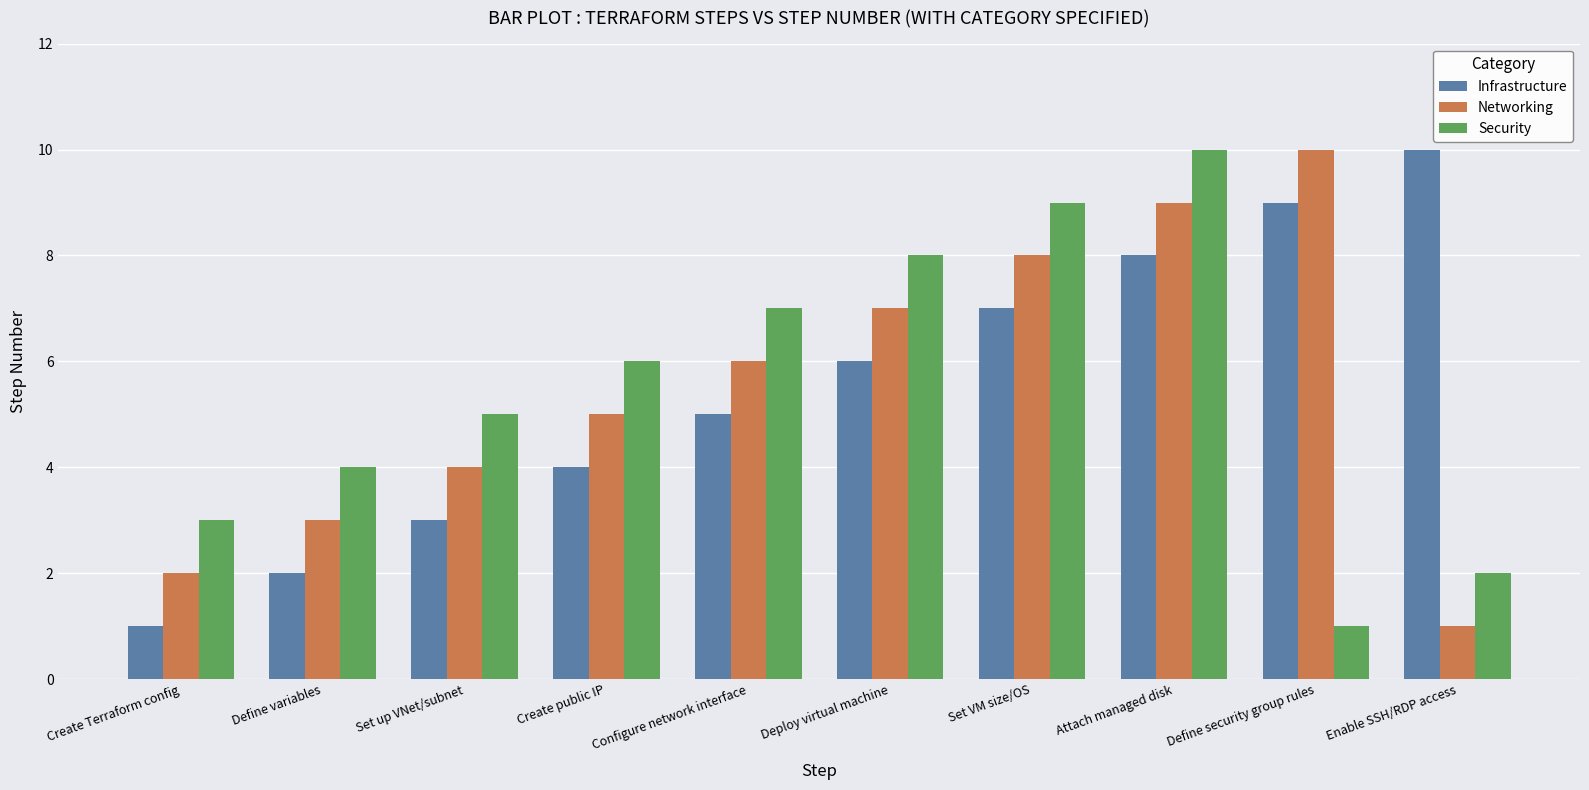

What is the label of the 3rd bar from the left?

Set up VNet/subnet